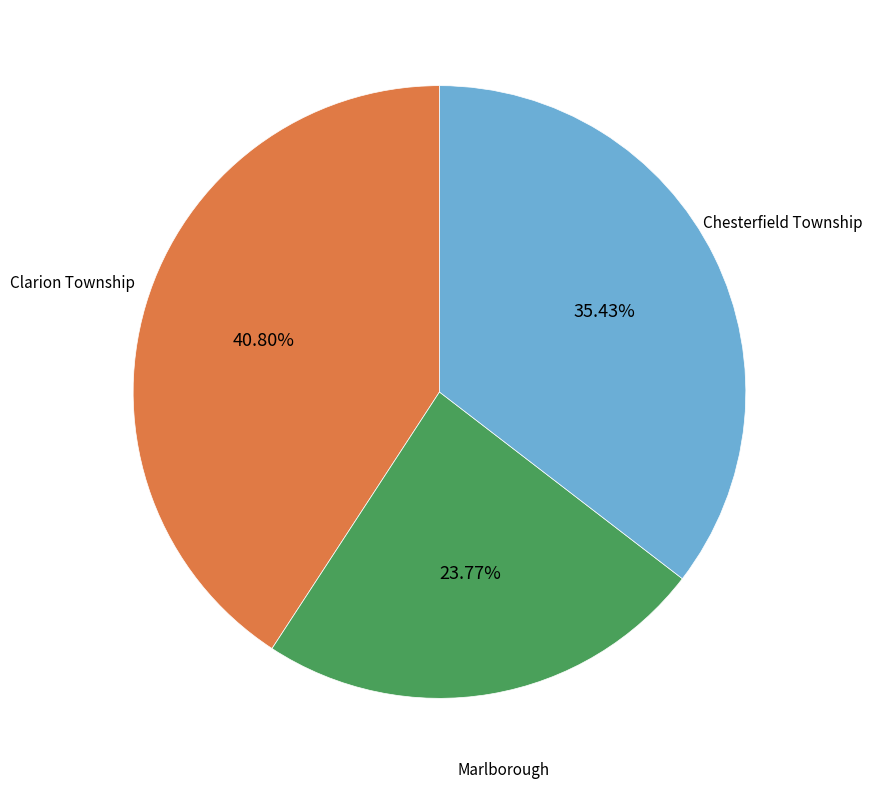

What percentage do Chesterfield Township and Clarion Township together represent?

76.2%